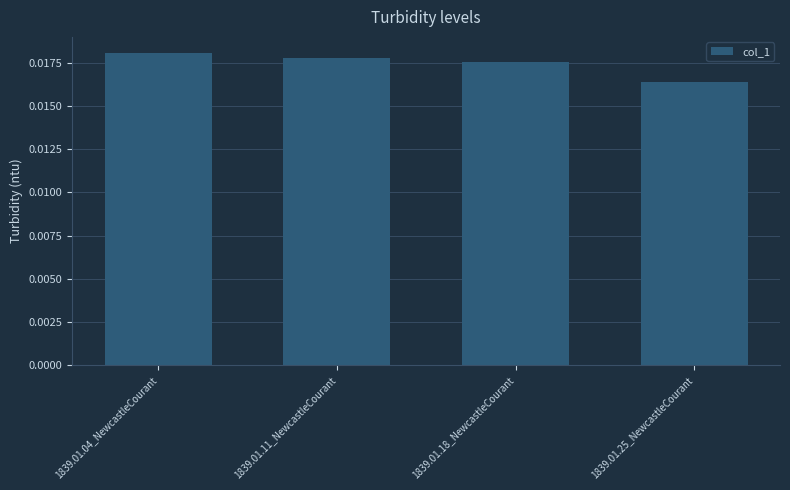

At which label is the value closest to 0?

1839.01.25_NewcastleCourant